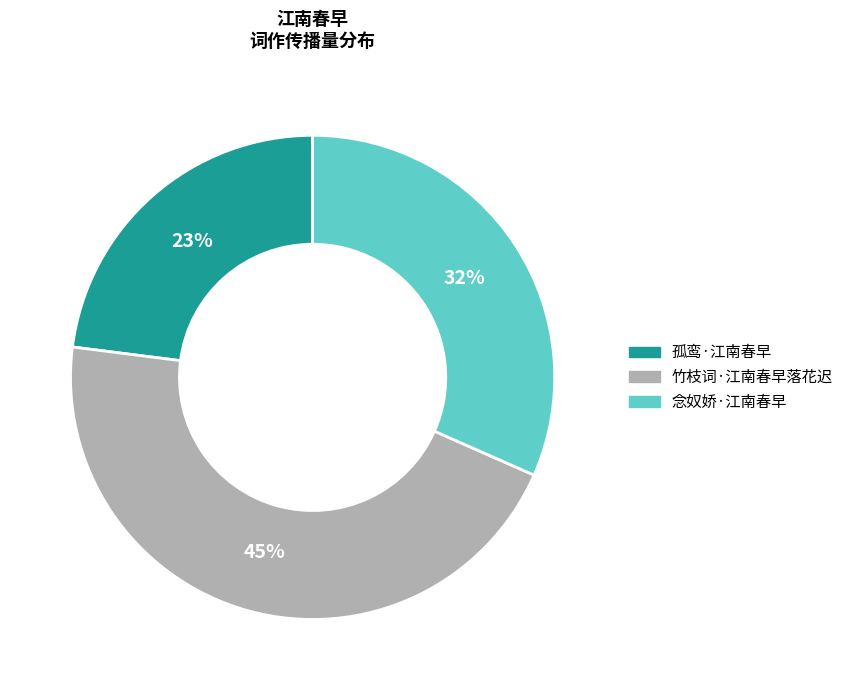

Is it true that 孤鸾·江南春早 is 23% of the pie?

True